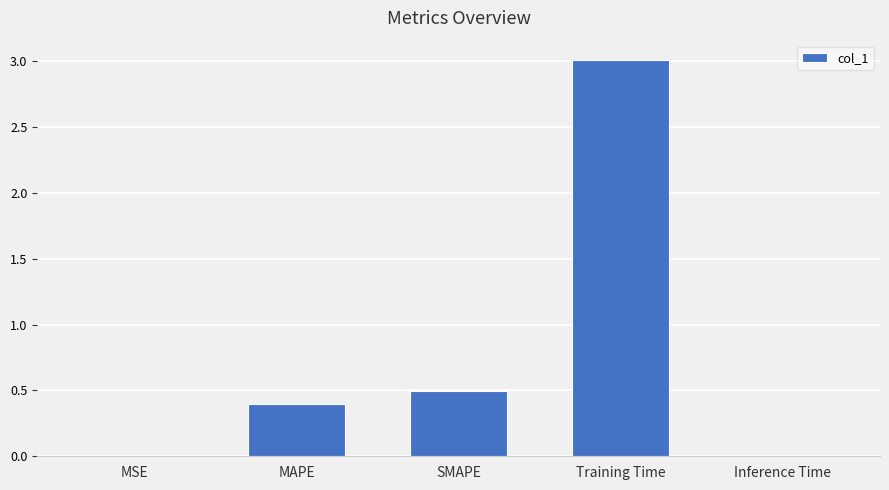

Does the chart contain stacked bars?

No